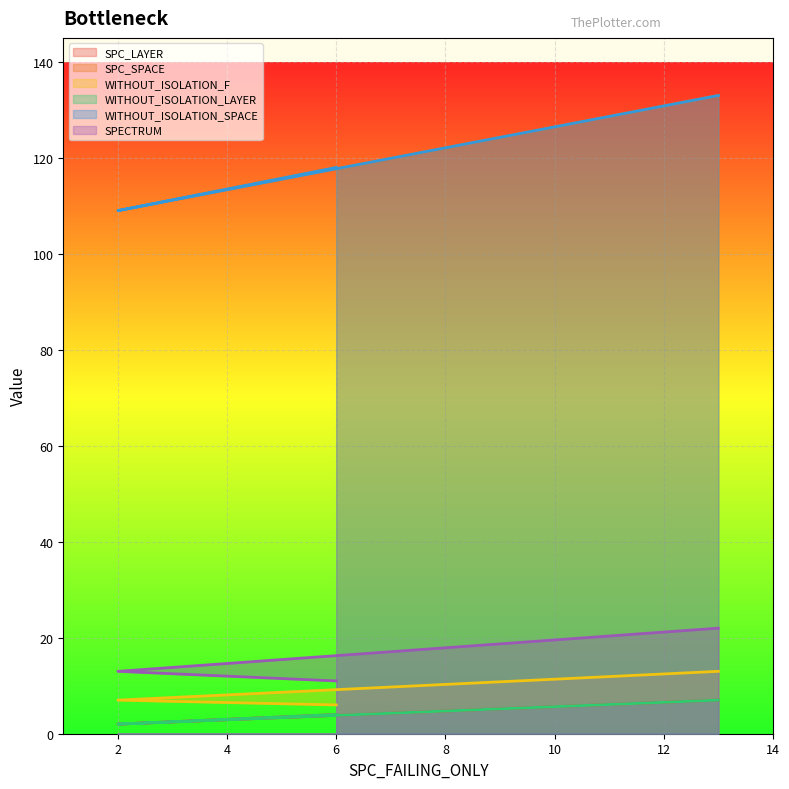

What is the difference between the highest and lowest values at 6?

114